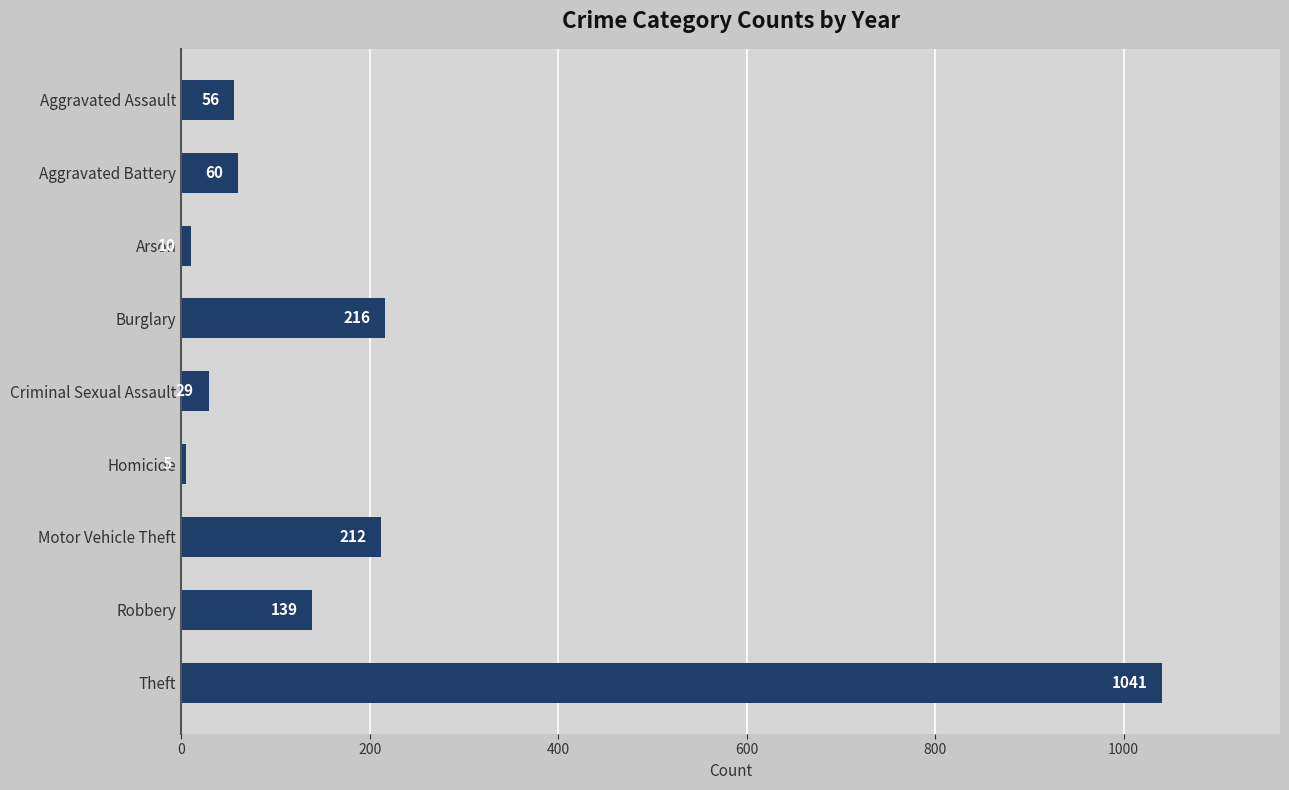

Approximately how many times larger is the value at Arson compared to Criminal Sexual Assault?

0.3